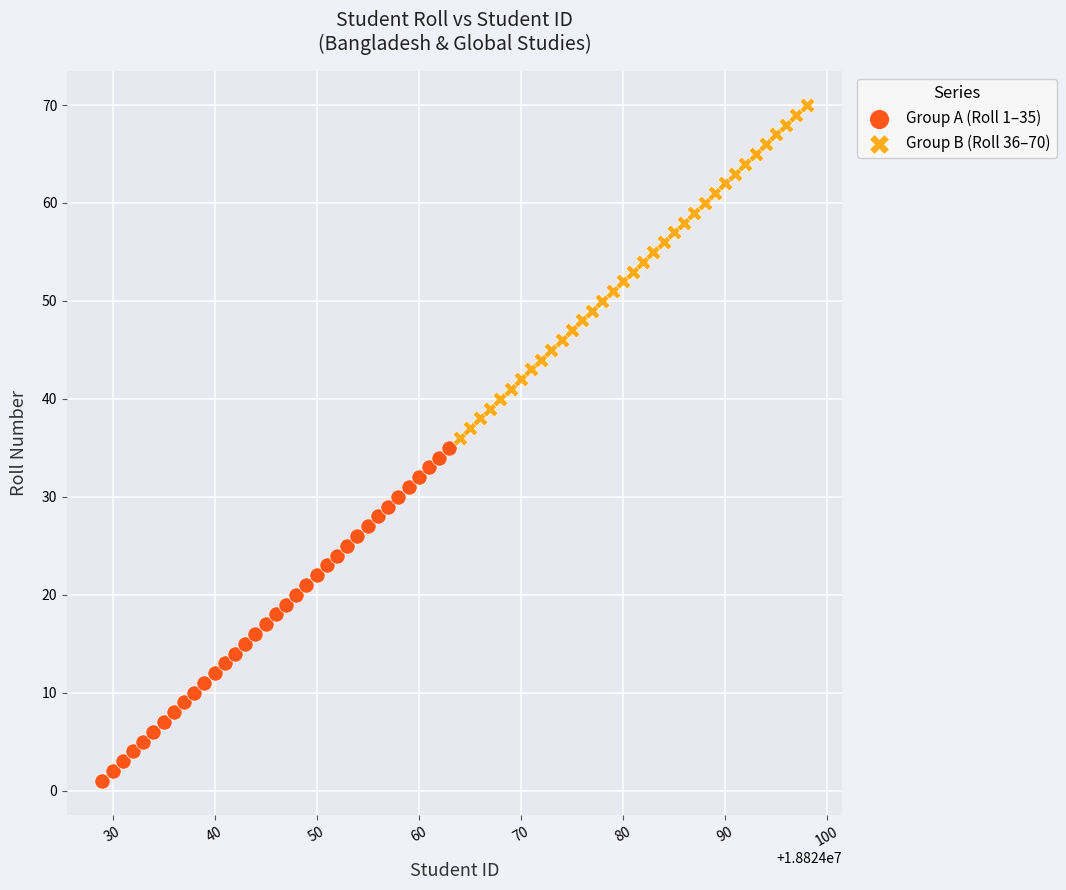

Which series reaches the maximum Y coordinate?

Group B (Roll 36–70)